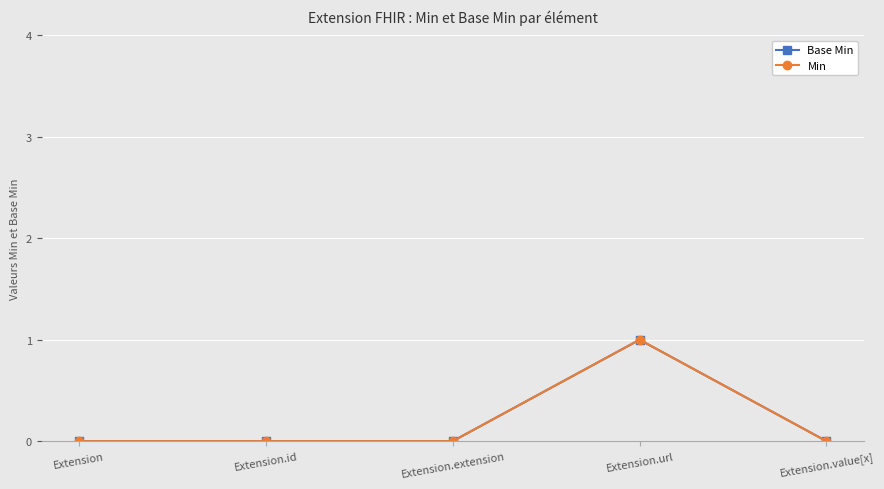

The Min series shows 1 at Extension.url. True or false?

True